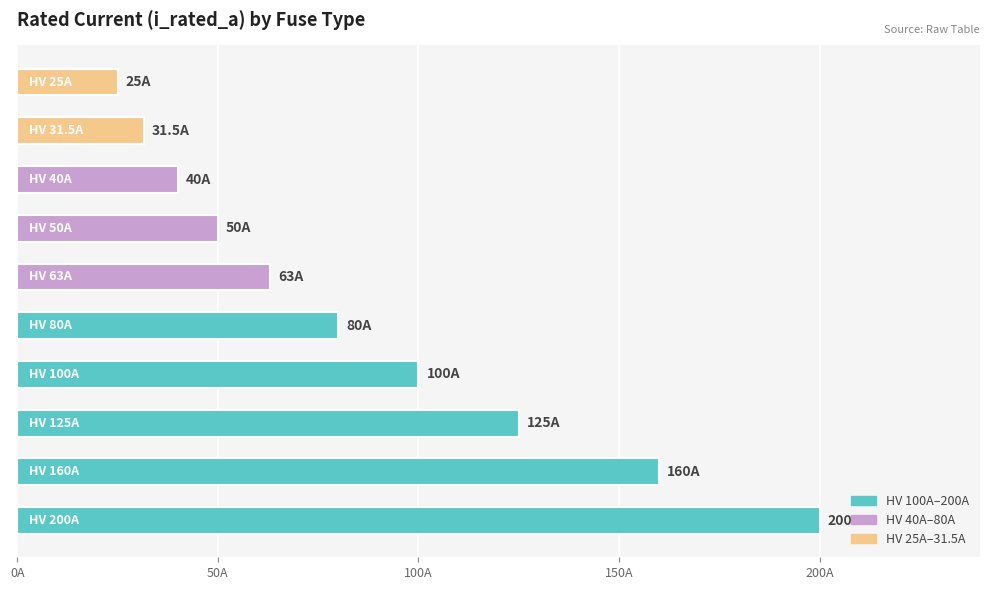

What is the greatest value displayed?

200.0